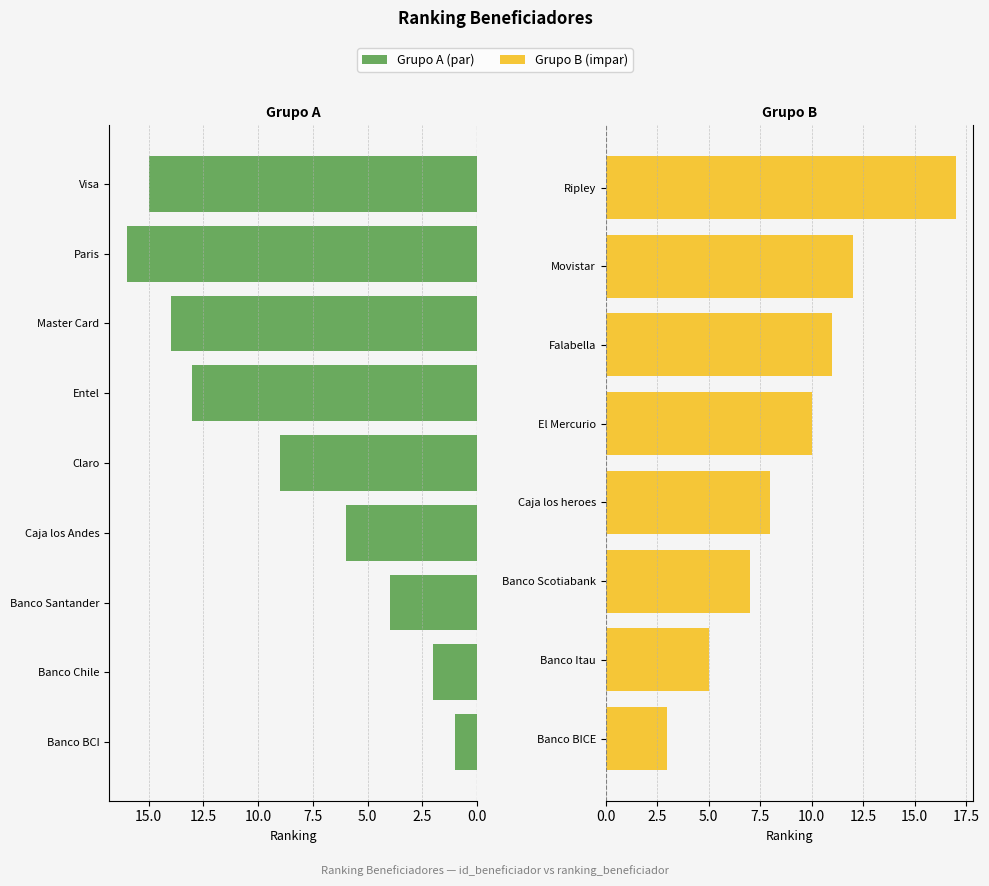

What is the label of the 10th bar from the right?

Caja los heroes